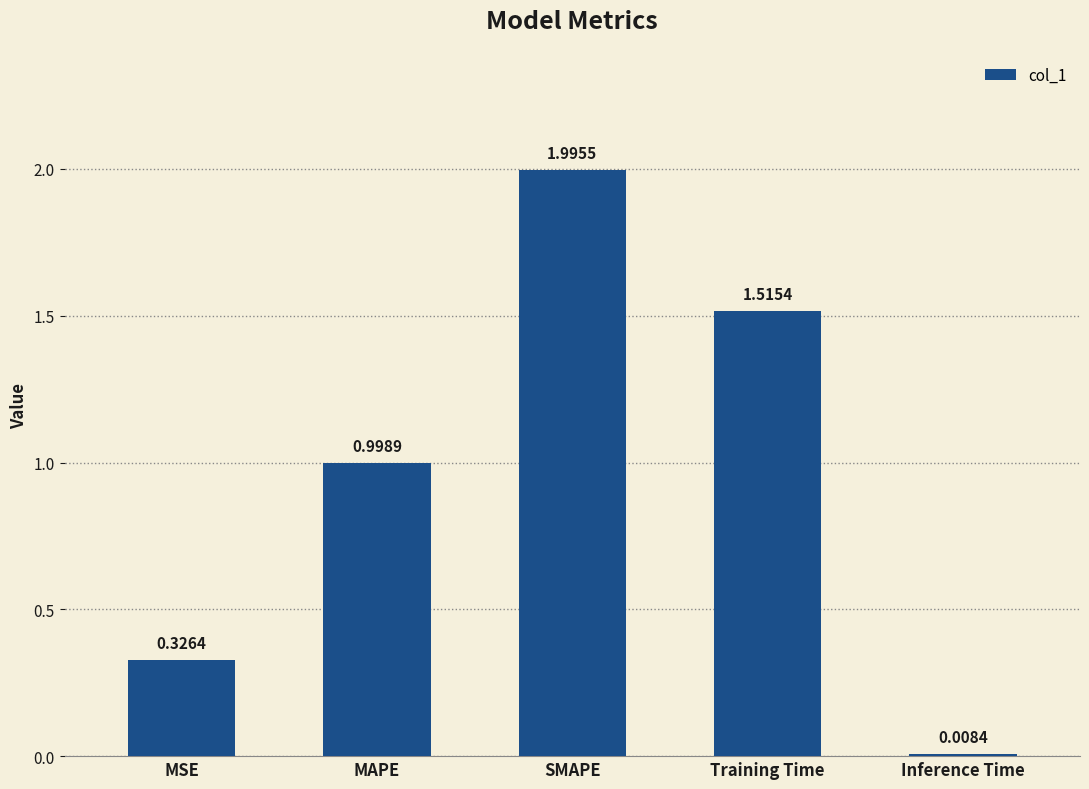

What is the sum of all values?

4.8